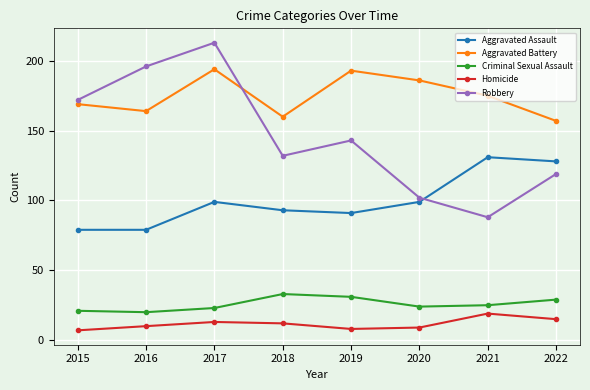

At which label does Aggravated Battery reach its minimum?

2022